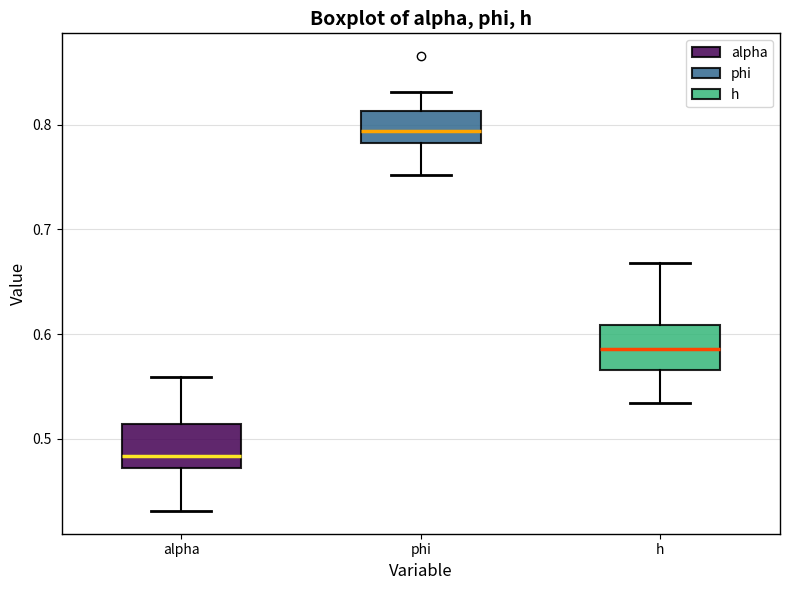

Reading left to right, transcribe this box plot: for each box, give where its median line is, the range the box spans, and where its two whiskers end, as read against the y-axis. The values are not printed on the chart, so give them approximately, as read against the axis.

alpha: median 0.48, box 0.47 to 0.51, whiskers 0.43 to 0.56
phi: median 0.79, box 0.78 to 0.81, whiskers 0.75 to 0.83
h: median 0.59, box 0.57 to 0.61, whiskers 0.53 to 0.67